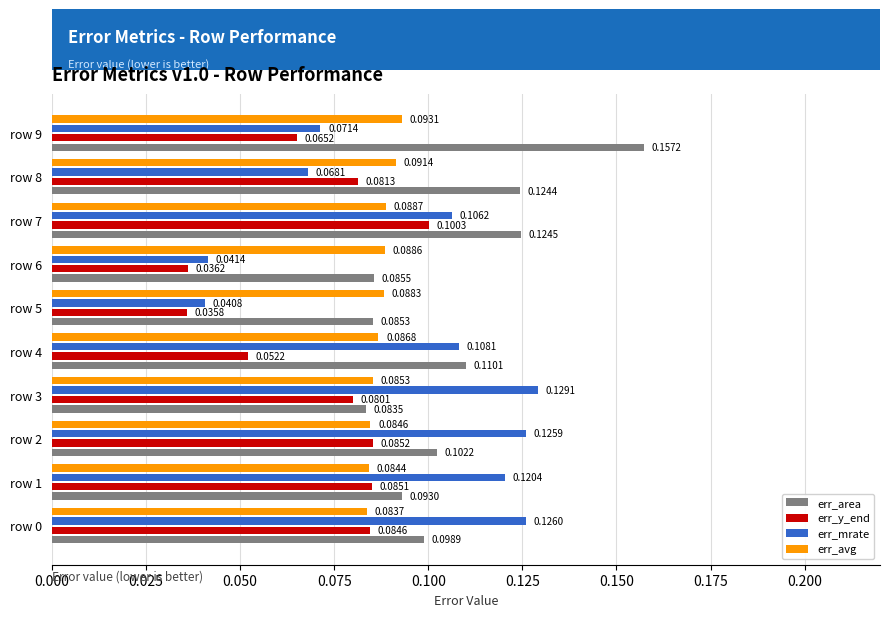

At row 5, list the series in order from largest to smallest.

err_avg, err_area, err_mrate, err_y_end